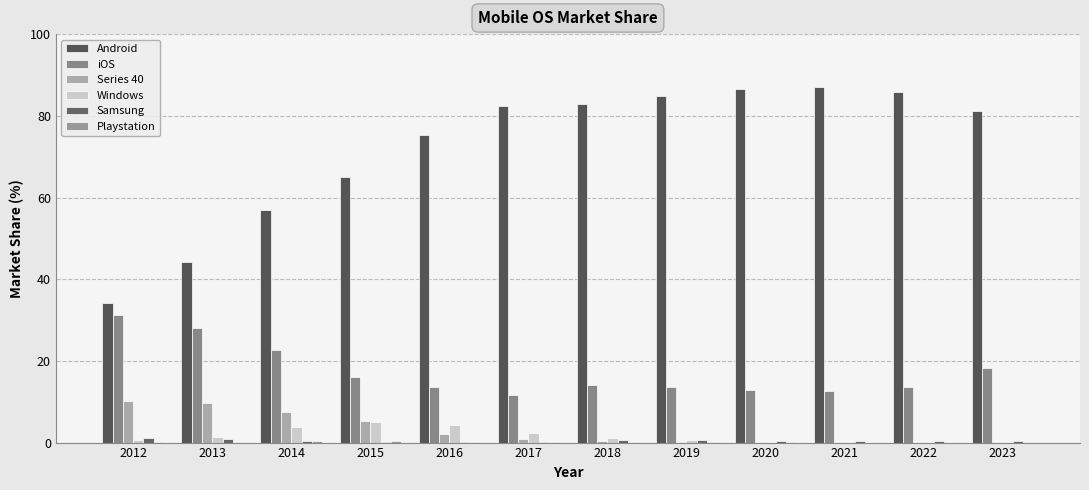

What is the total value across all series at 2013?

84.5